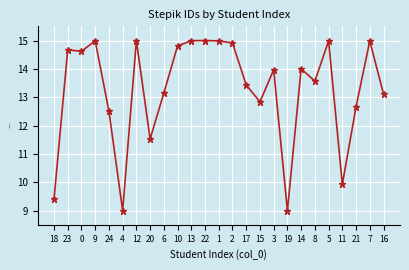

How many lines are shown in the chart?

1